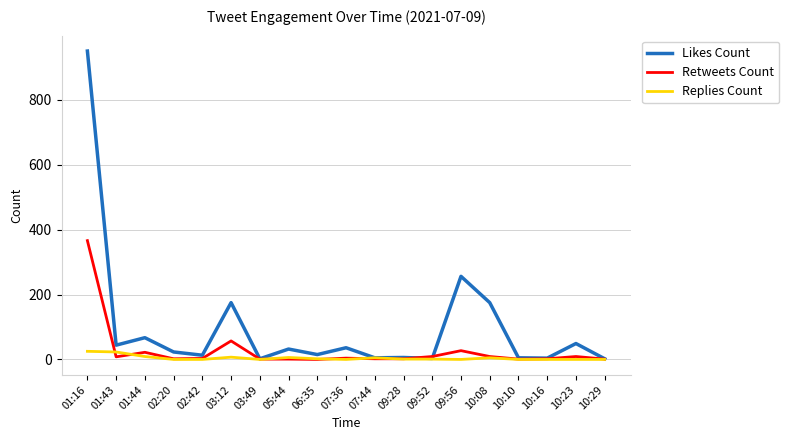

List the series in order of their peak value, highest first.

Likes Count, Retweets Count, Replies Count